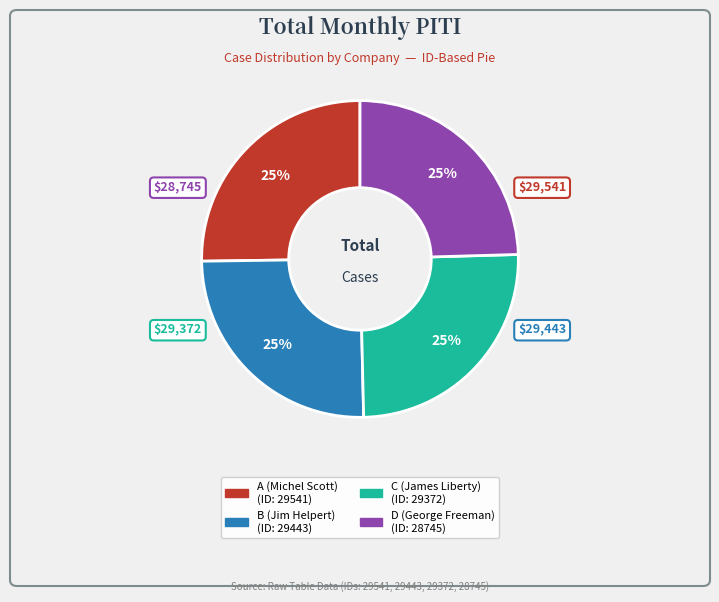

Is there any slice that represents more than half of the pie?

No